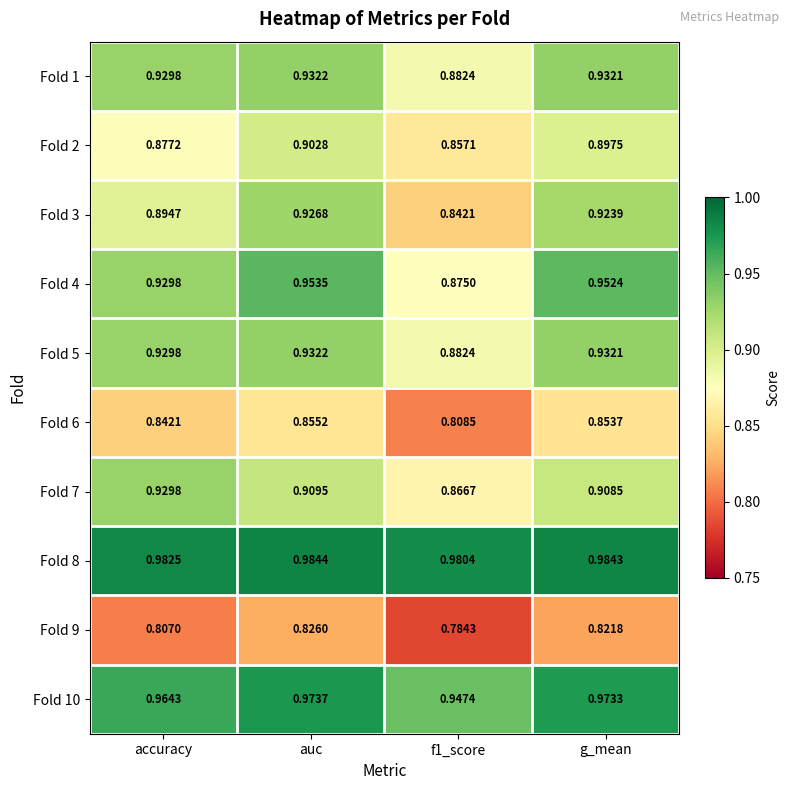

At which category is the sum across all series the highest?

auc